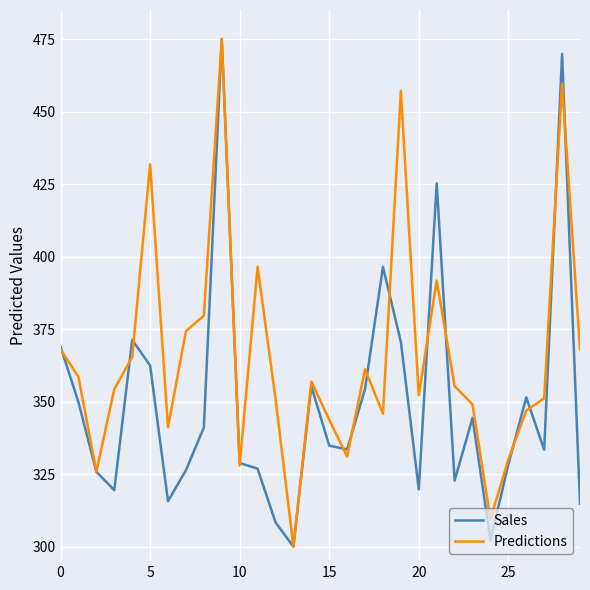

Which series has the largest total across all categories?

Predictions